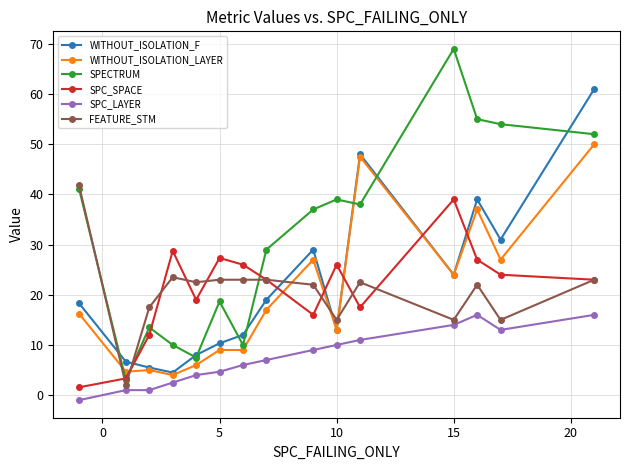

How many series are shown in this chart?

6